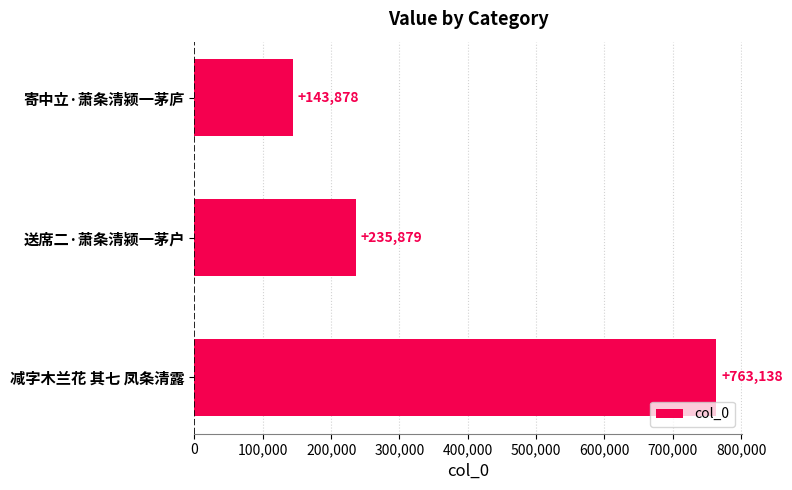

How many distinct data groups are displayed?

1